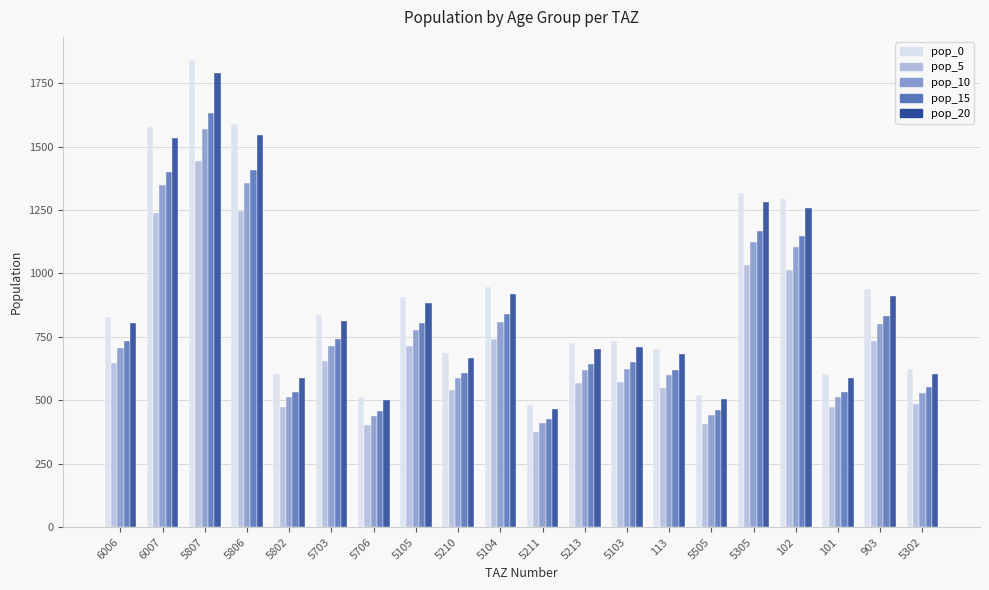

Which series has the largest total across all categories?

pop_0